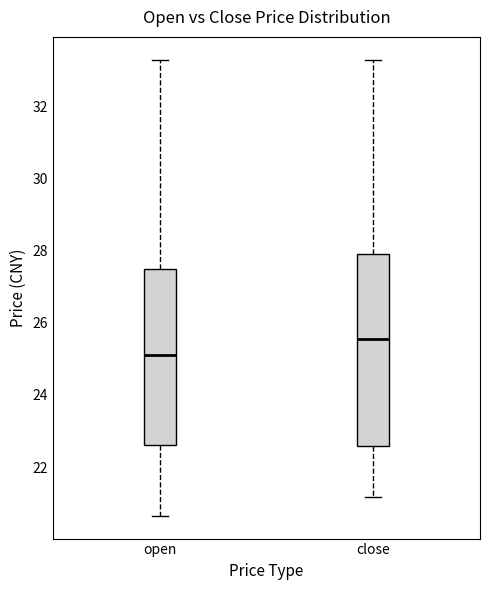

Reading left to right, read every box against the y-axis: the position of its median line, the range the box covers, and the ends of its whiskers. The values are not printed on the chart, so give them approximately, as read against the axis.

open: median 25.2, box 22.6 to 27.6, whiskers 20.6 to 33.4
close: median 25.6, box 22.6 to 28.0, whiskers 21.2 to 33.2